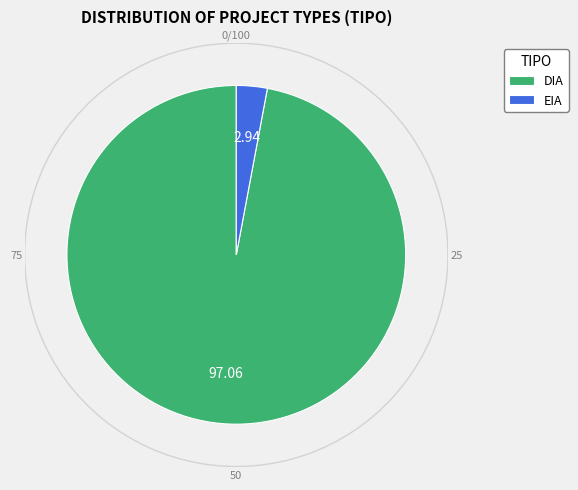

To the nearest percent, what portion does EIA represent?

3%